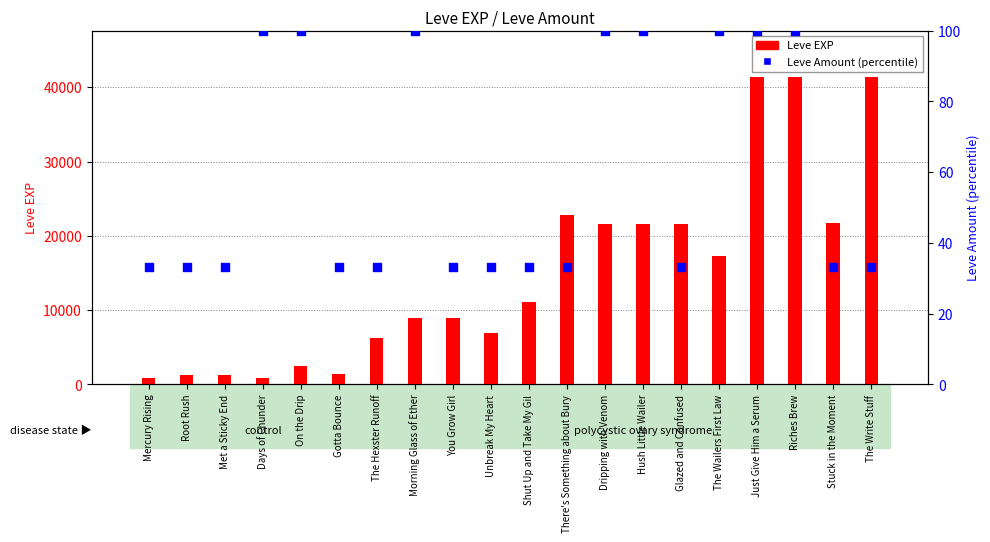

What is the total value across all series at Dripping with Venom?

21700.0